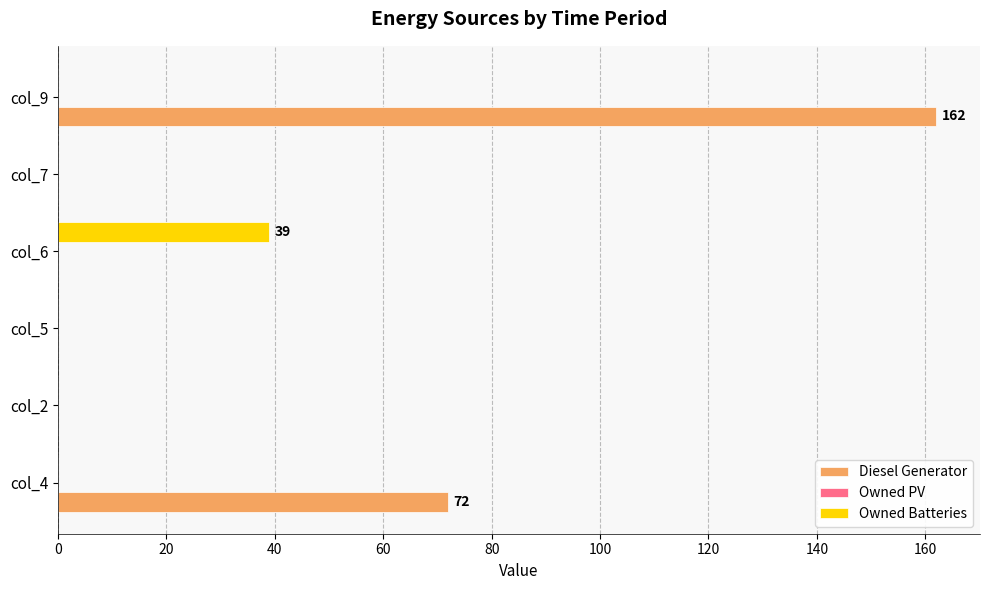

Which category has the highest value across all series?

col_9